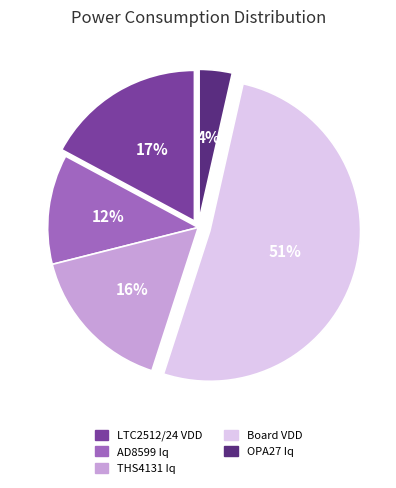

Does any single category account for the majority?

Yes